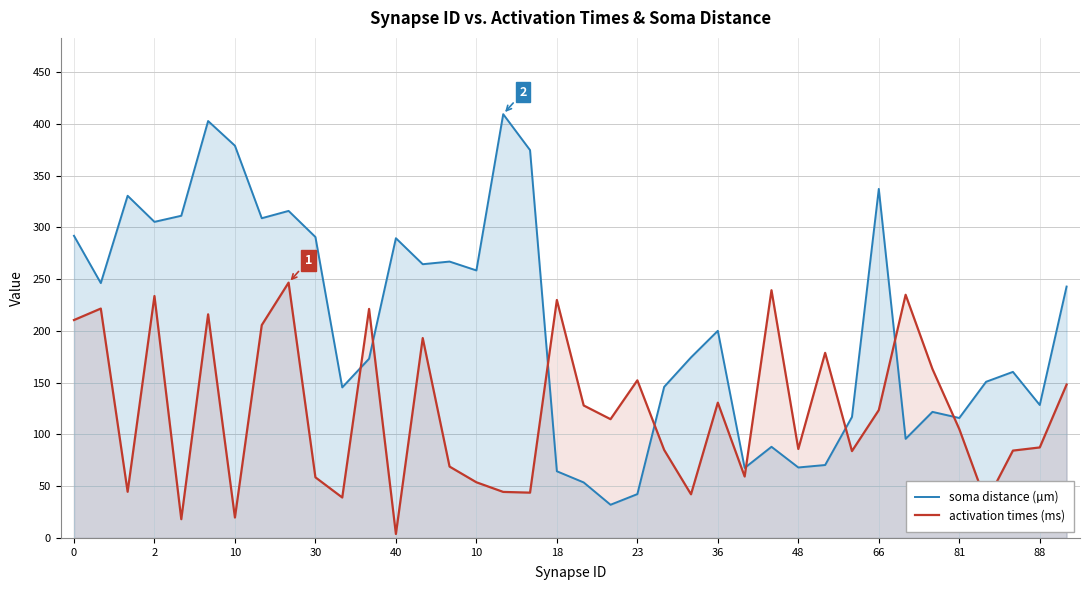

How many lines are shown in the chart?

2